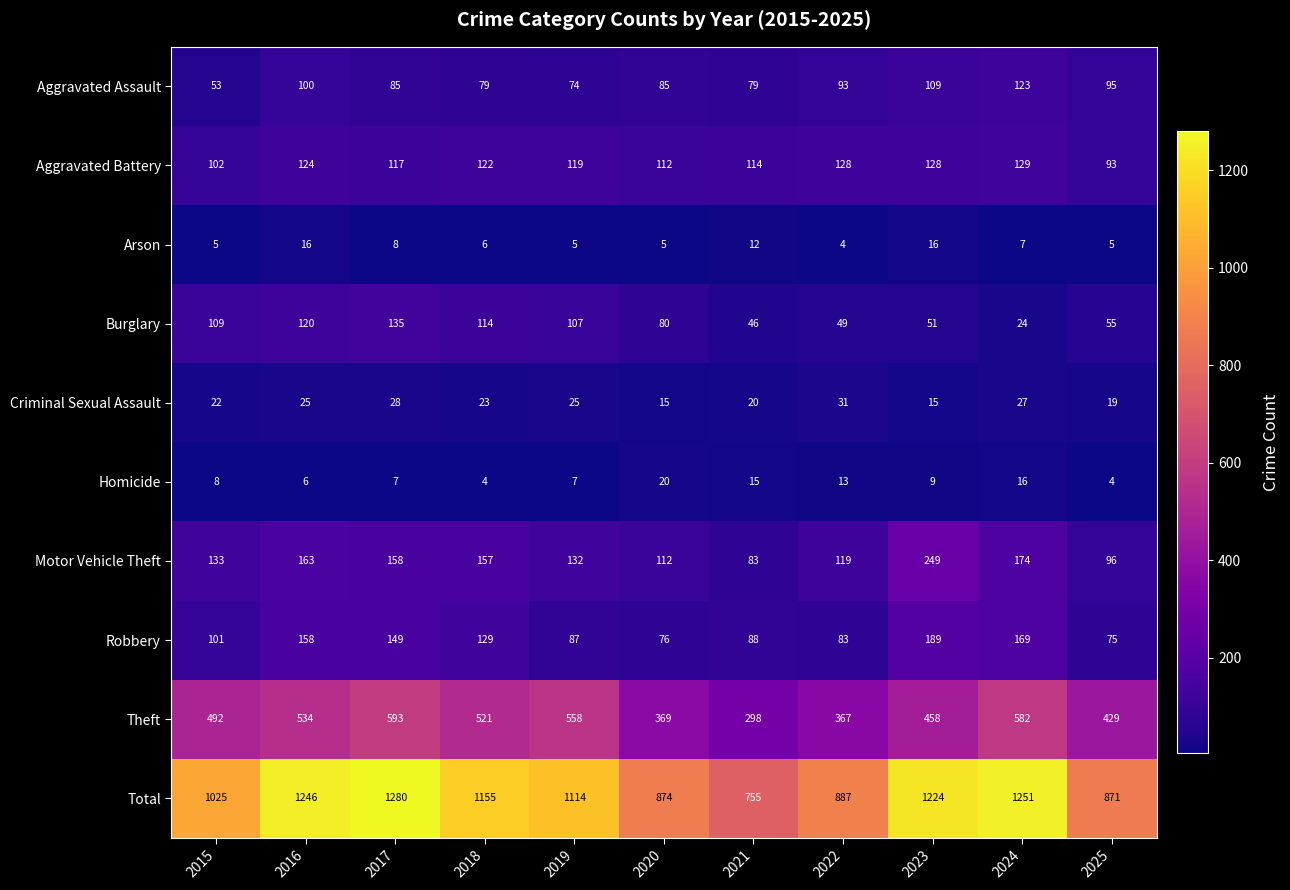

How many distinct data groups are displayed?

10